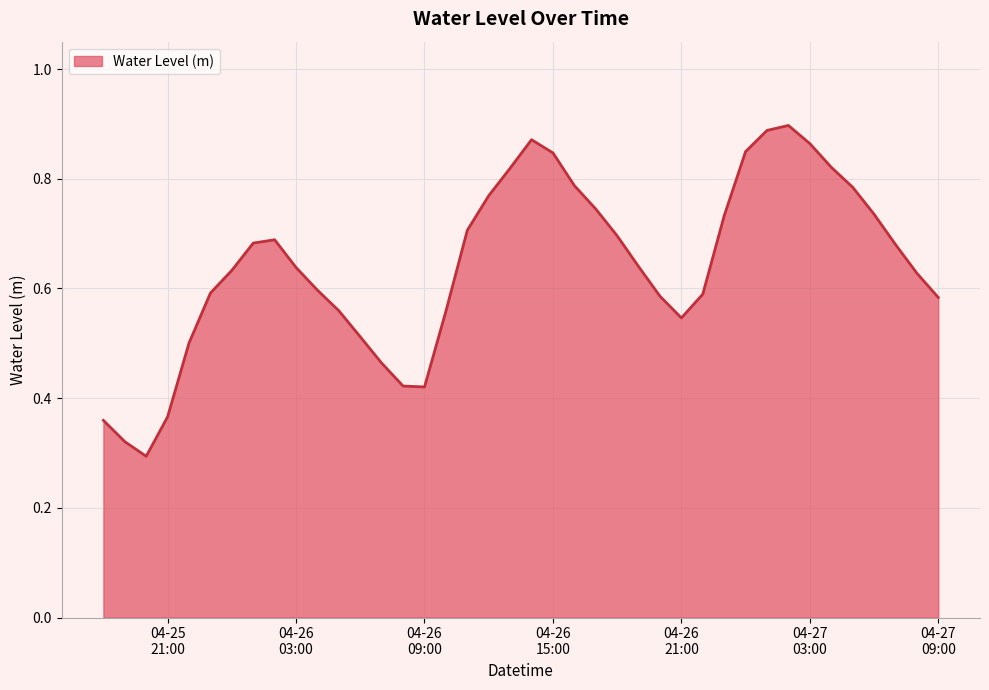

True or false: the data has more than 2 interior local peaks.

True